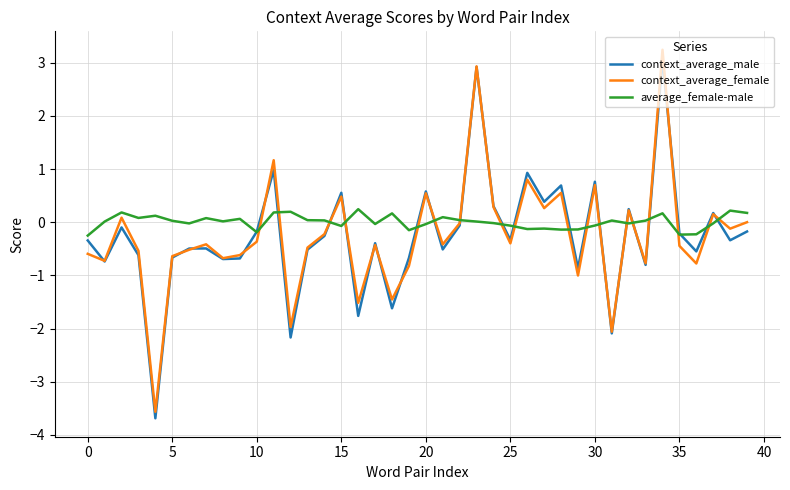

What is the maximum value for context_average_male?

3.1